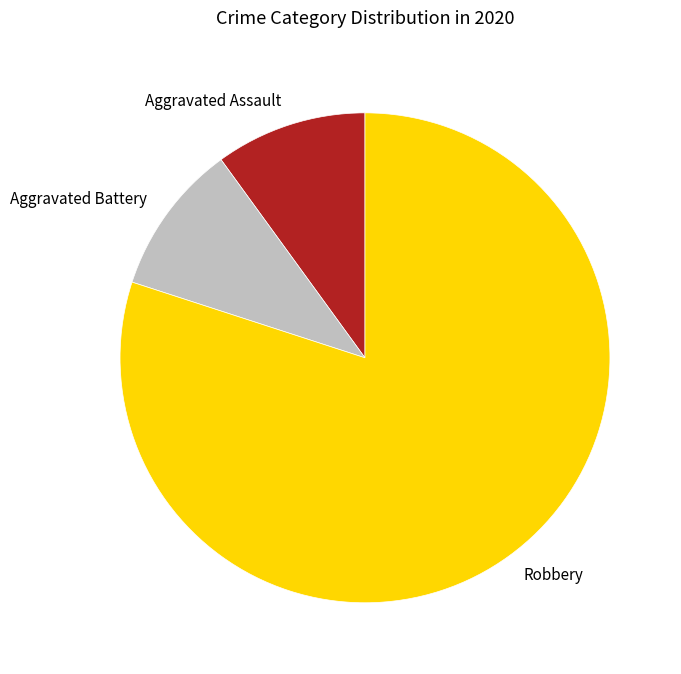

Count the number of slices in the pie.

3